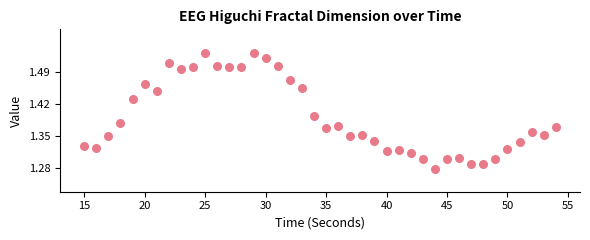

What is the range of X values (max minus min)?

39.0